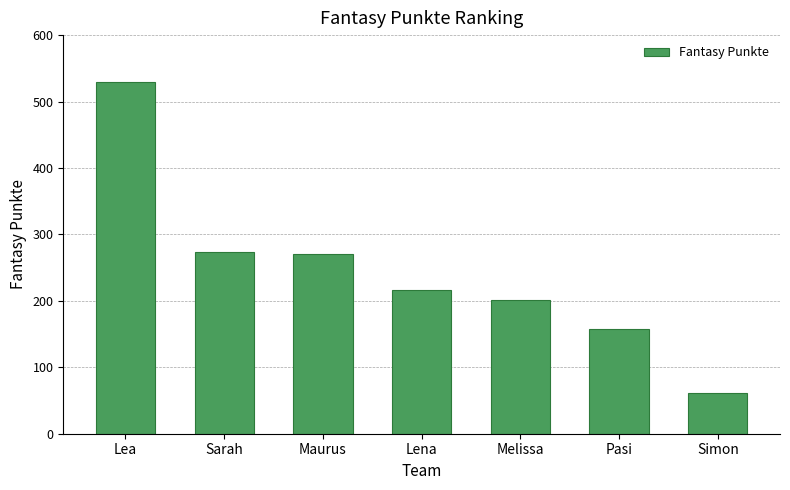

What is the change in value from Lena to Melissa?

-14